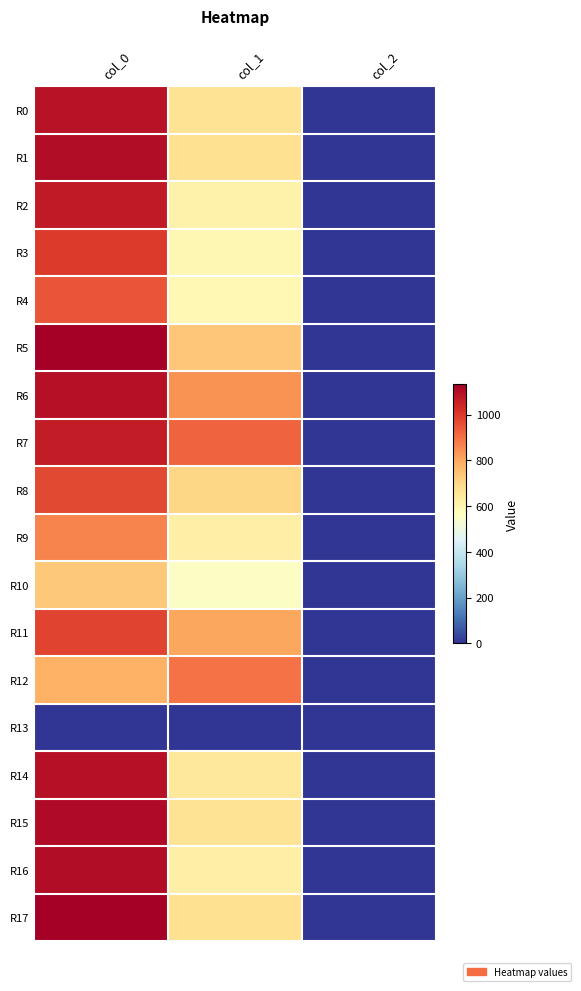

At which category is the sum across all series the highest?

col_0